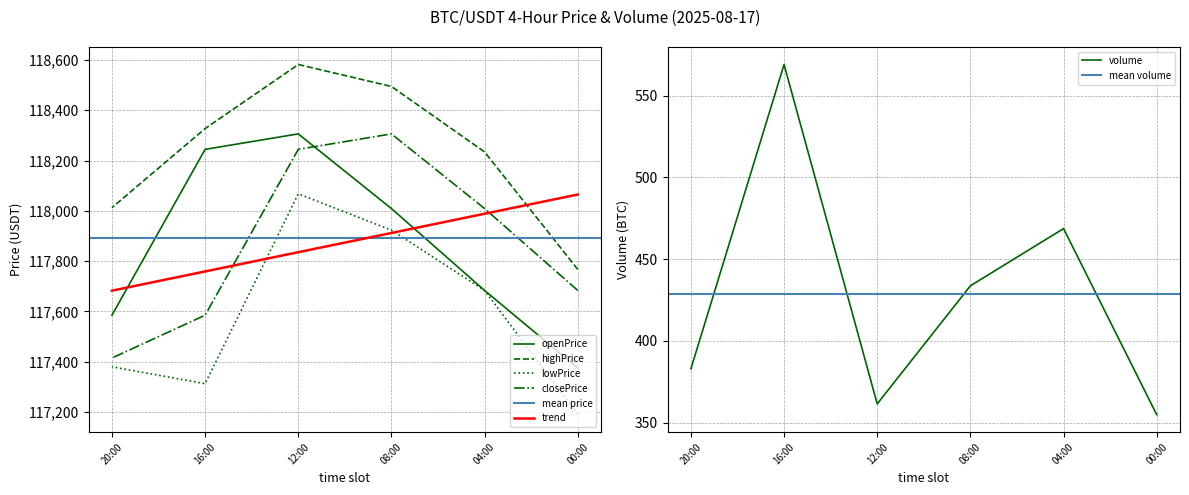

Rank the categories by highPrice value from lowest to highest.

2025-08-17 00:00, 2025-08-17 20:00, 2025-08-17 04:00, 2025-08-17 16:00, 2025-08-17 08:00, 2025-08-17 12:00